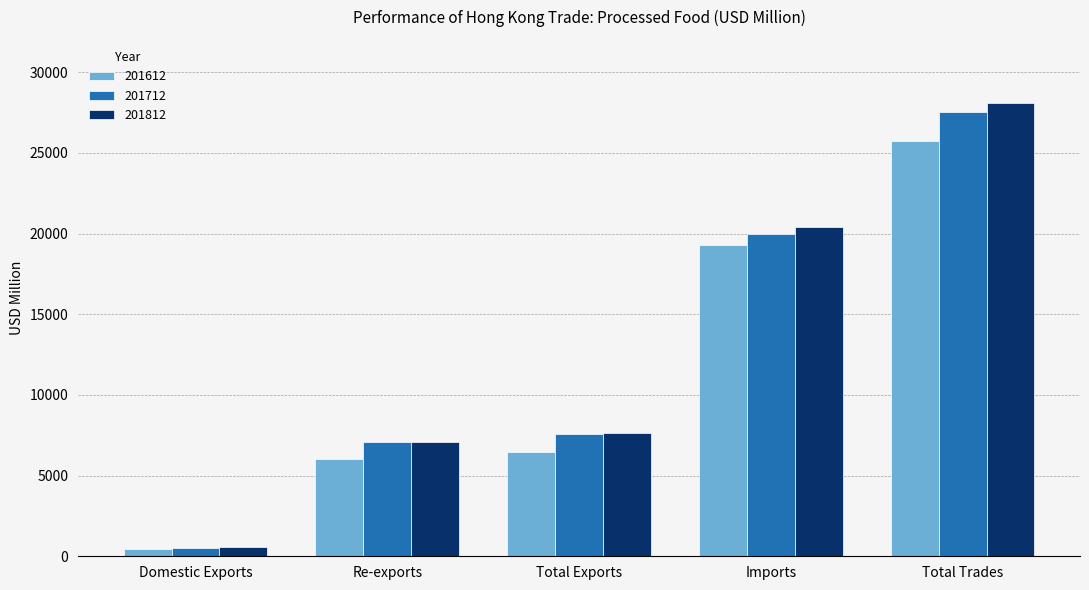

What is the minimum value shown in the chart?

427.3